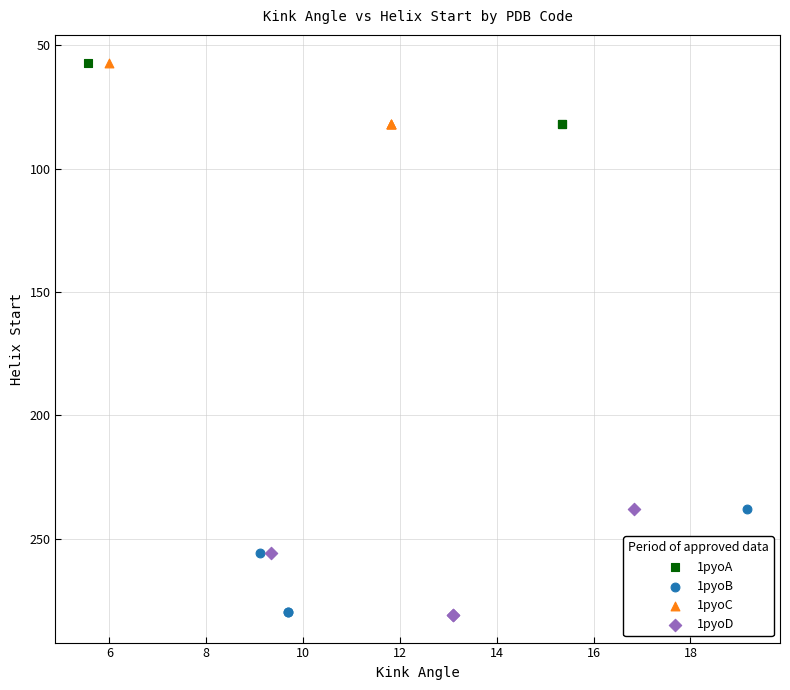

What are all the series names shown in the legend?

1pyoA, 1pyoB, 1pyoC, 1pyoD